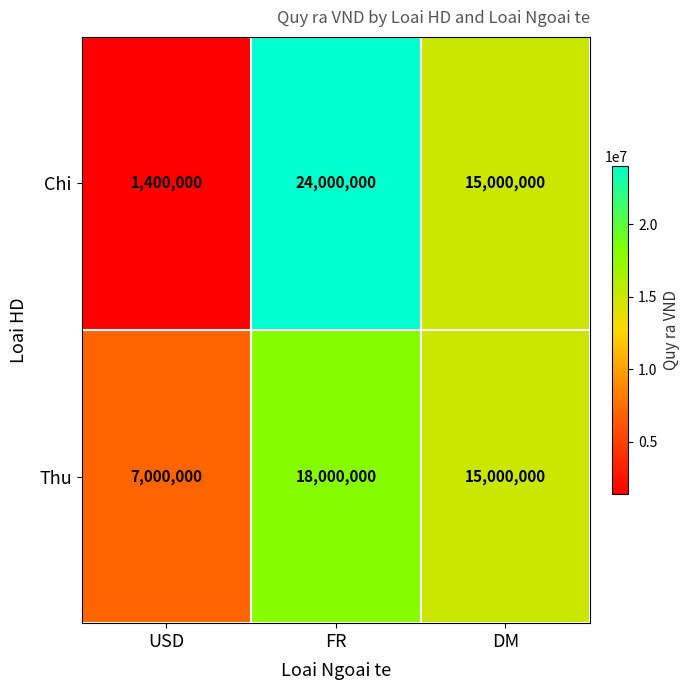

Reading left to right, what are all the values shown in this chart?

Chi: USD=1400000	FR=24000000	DM=15000000
Thu: USD=7000000	FR=18000000	DM=15000000